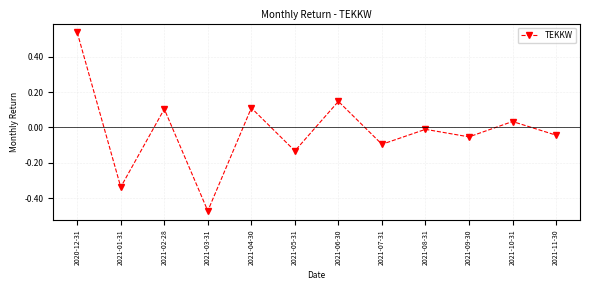

The value at 2021-11-30 is -0.1. True or false?

False